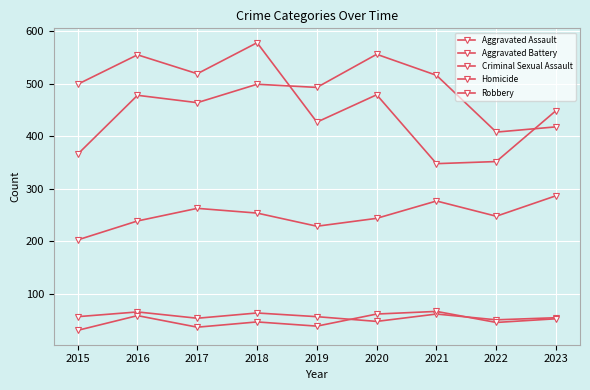

Where is Homicide nearest to the value 49?

2018